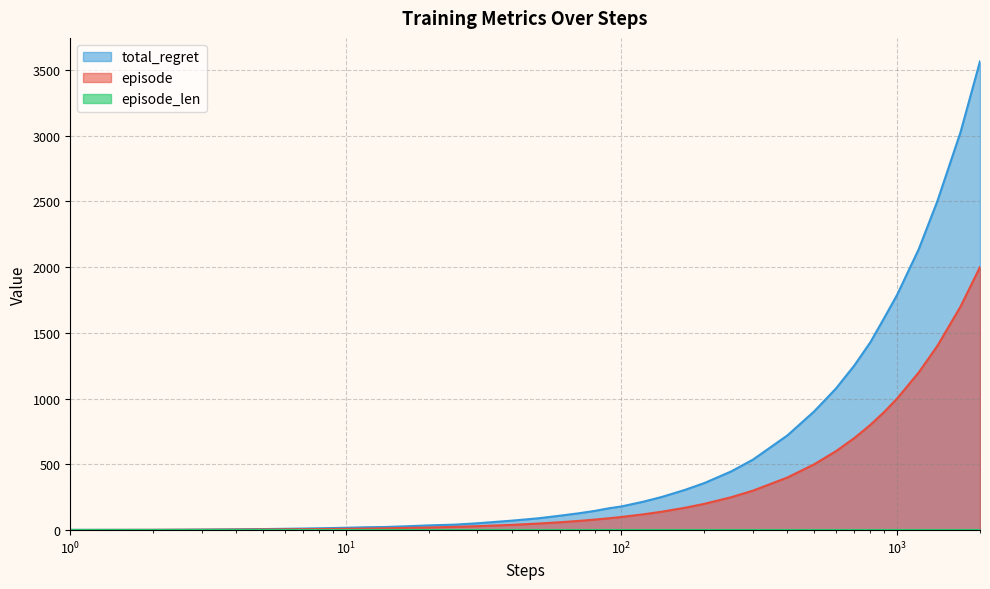

Does the chart have visible grid lines?

Yes